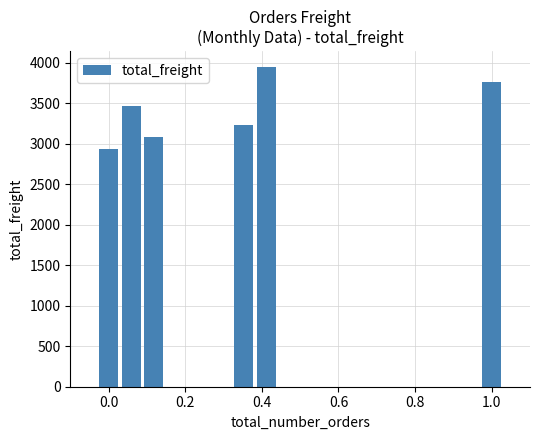

What is the sum of all values?

23218